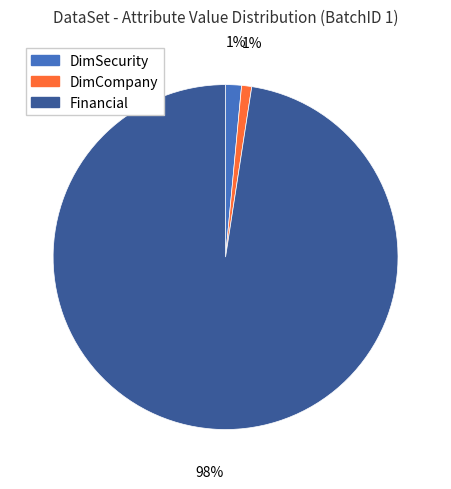

Does any single category account for the majority?

Yes